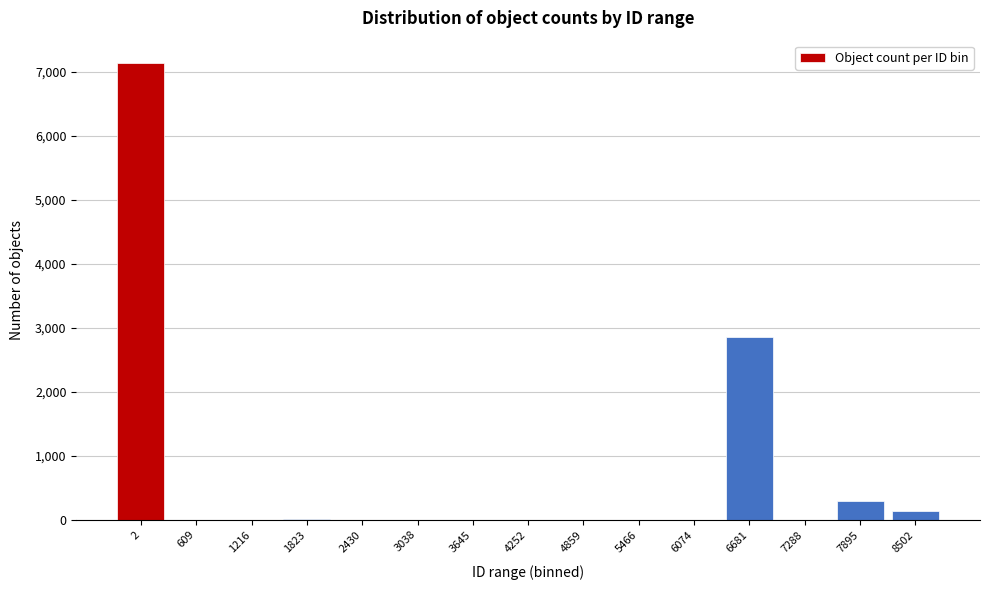

Is it true that the value at 2430 is 0?

True